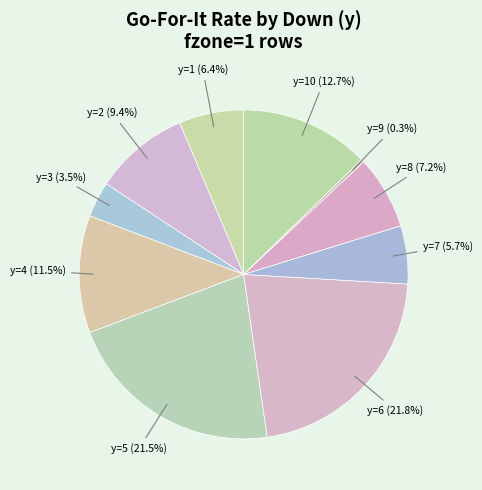

To the nearest percent, what percentage of the pie is y=7?

6%